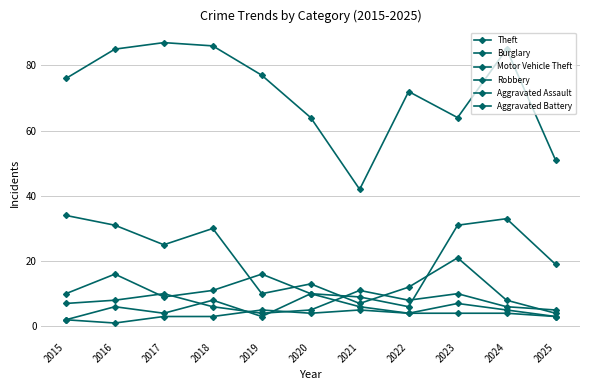

The value of Theft at 2019 is 40. True or false?

False